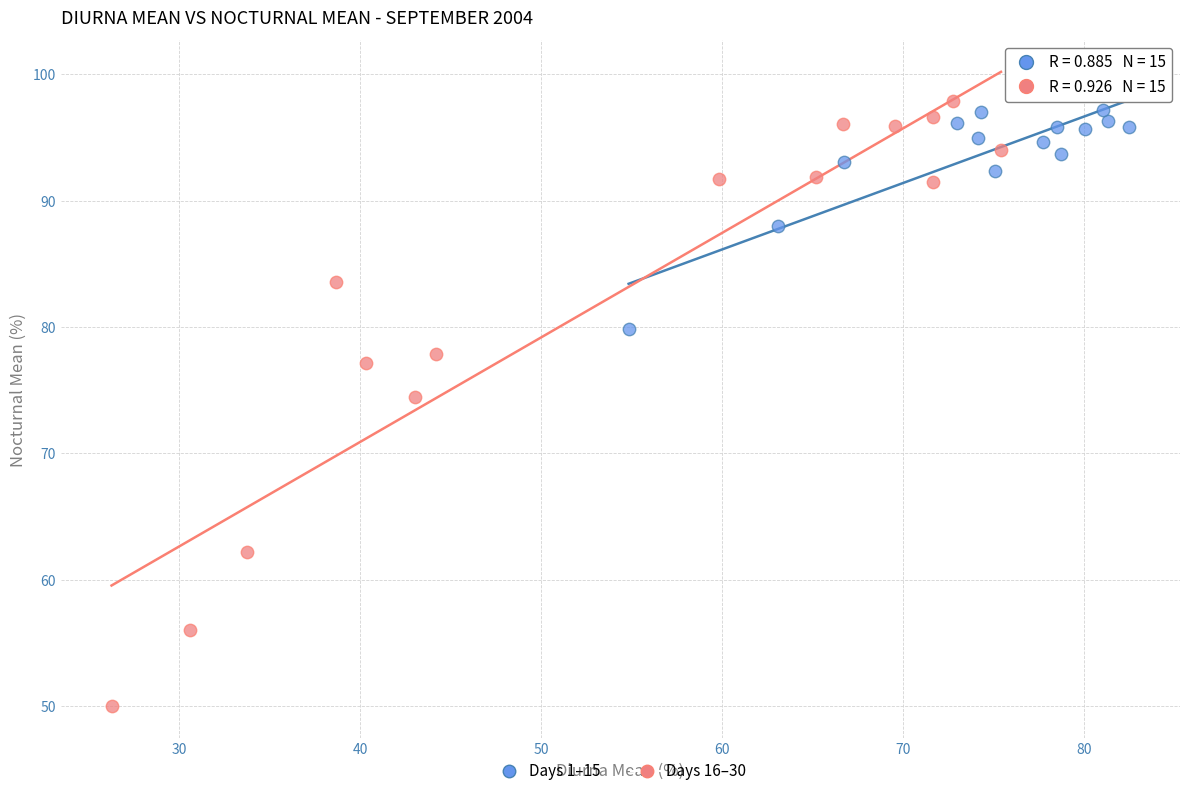

Which series has the widest spread of Y values?

Days 16–30